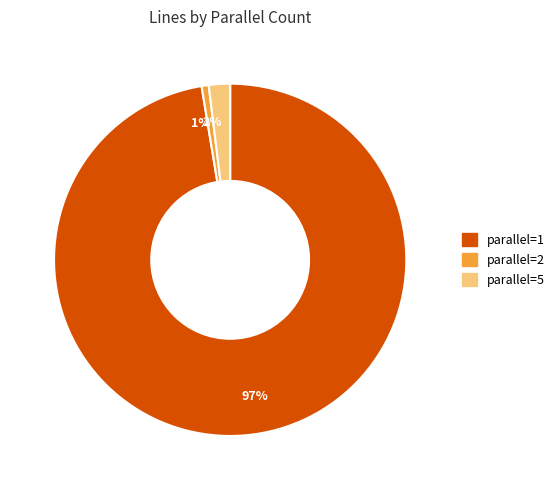

Count the number of slices in the pie.

3